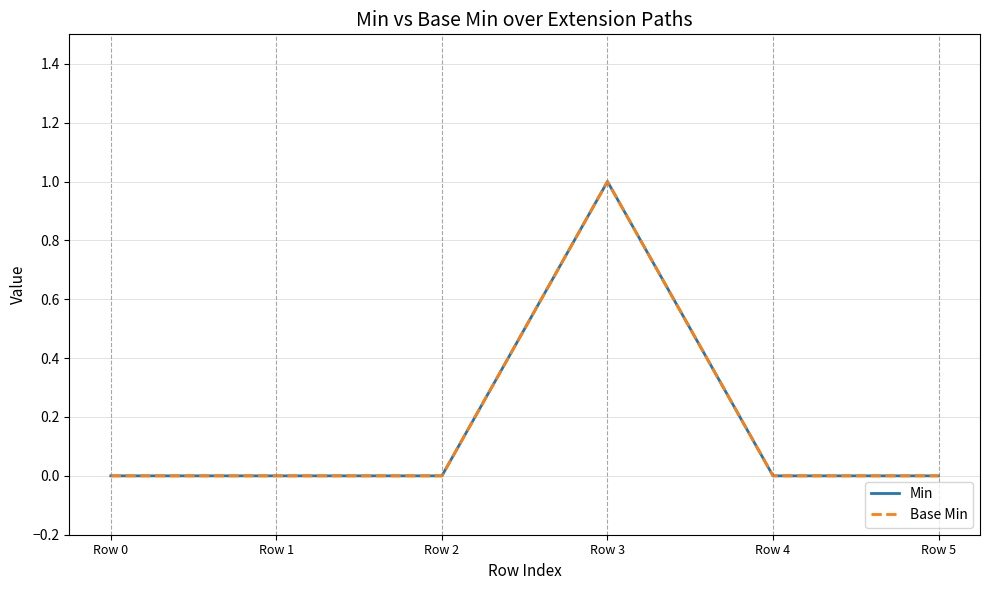

True or false: Min and Base Min intersect in this chart.

False